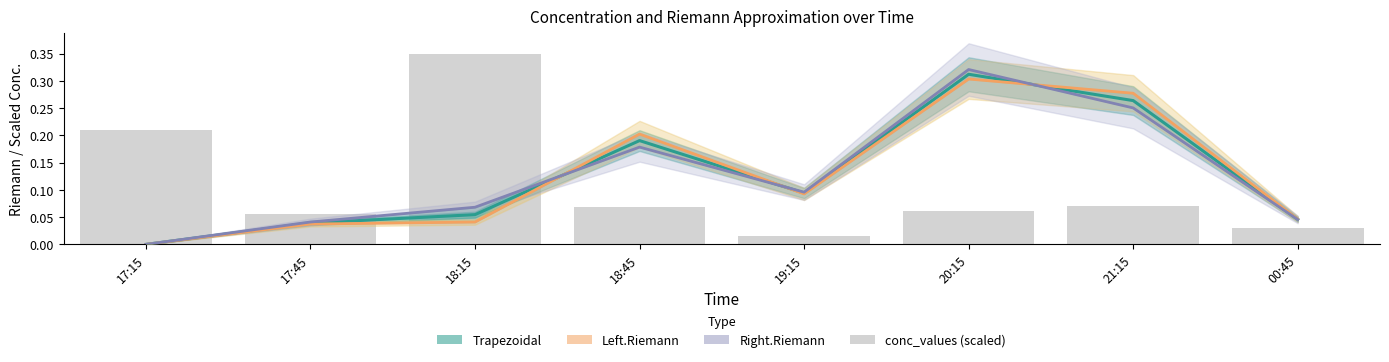

Rank the series at 18:45 from highest to lowest value.

Left.Riemann, Trapezoidal, Right.Riemann, conc_values (scaled)